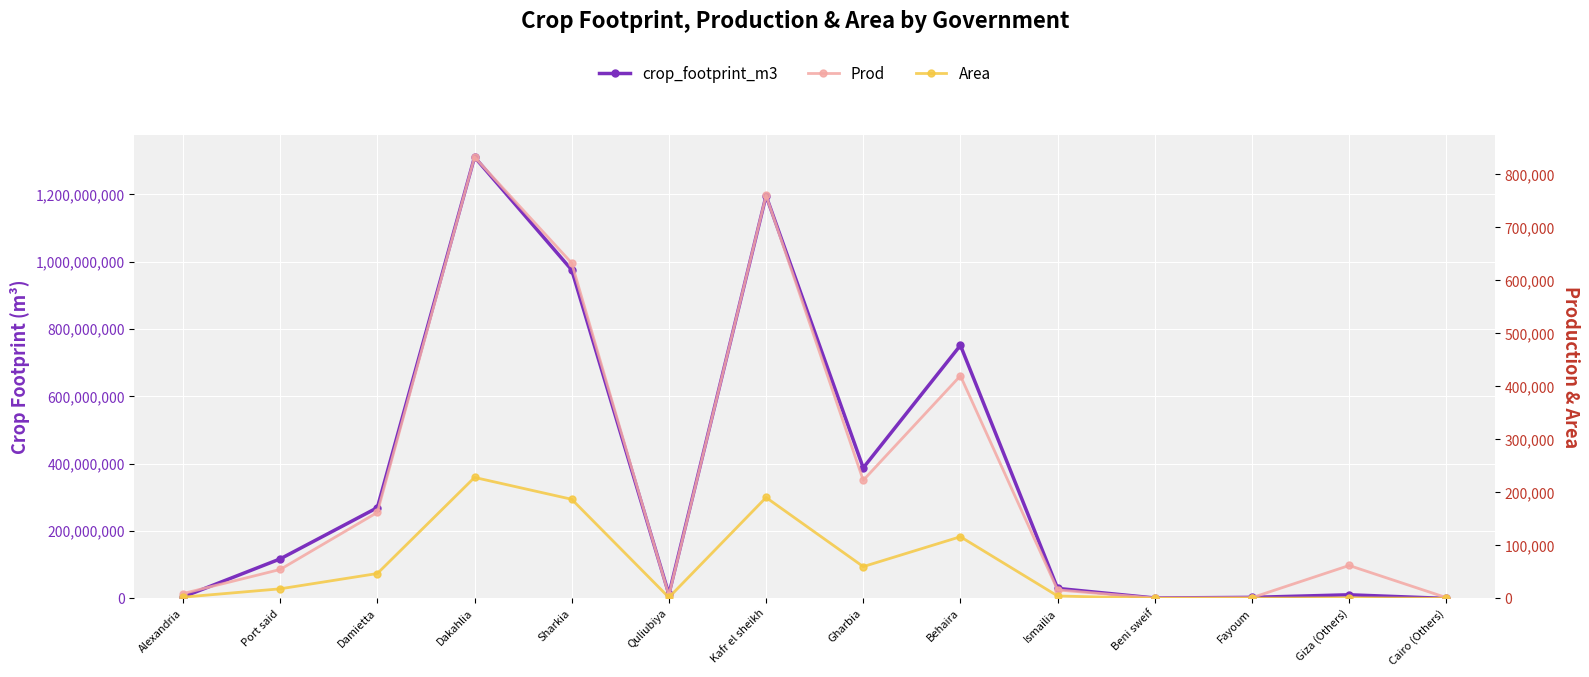

What are all the series names shown in the legend?

crop_footprint_m3, Prod, Area